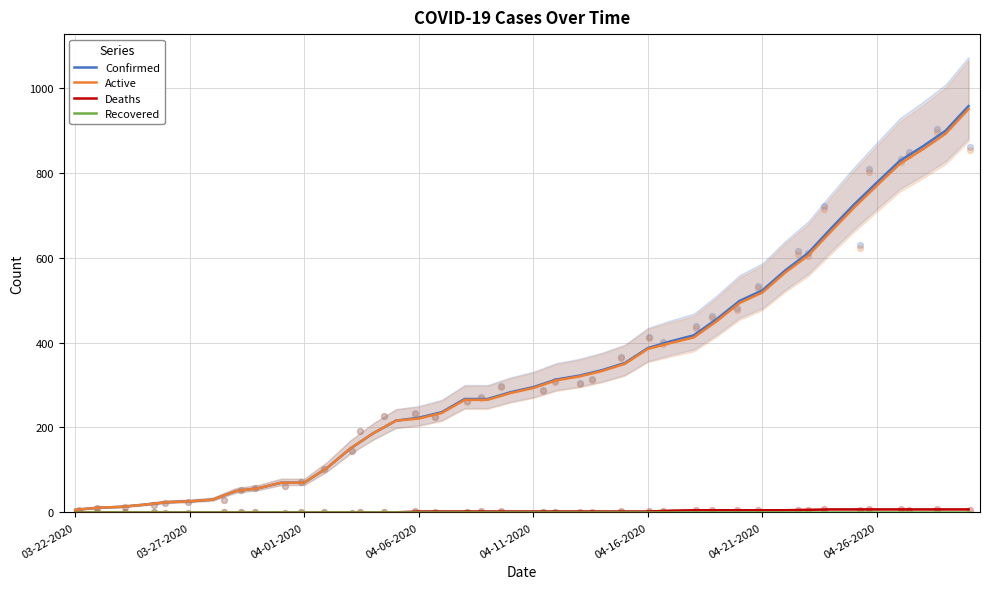

At how many categories does at least one series exceed 5?

40